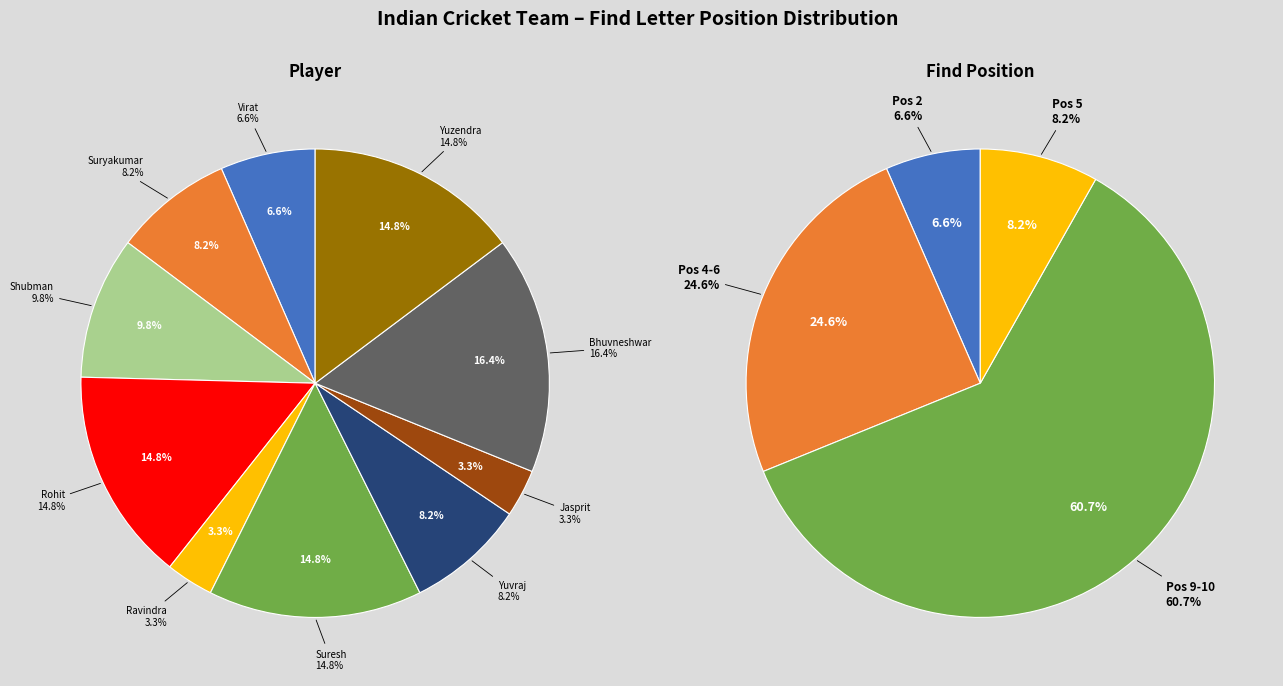

How many segments does this pie chart have?

10